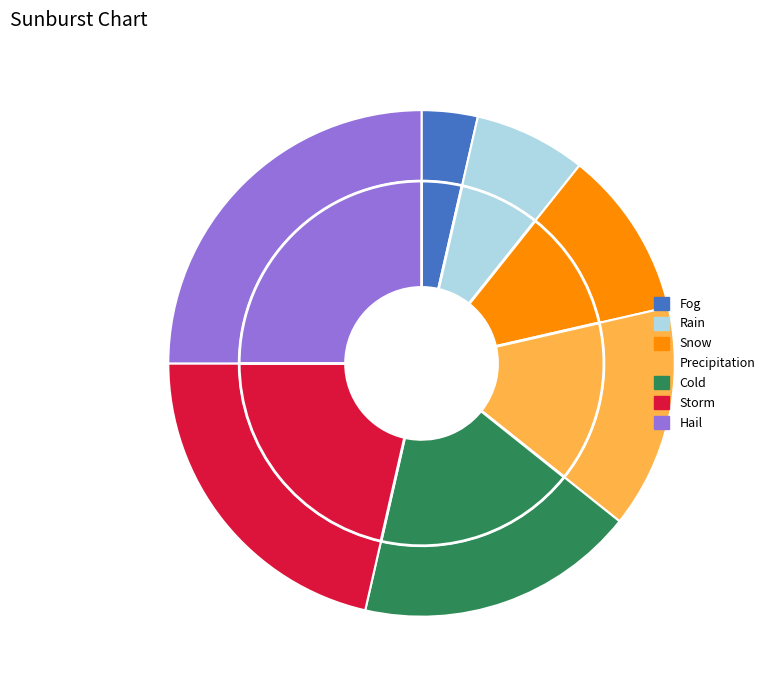

Does Precipitation represent more than half of the total?

No